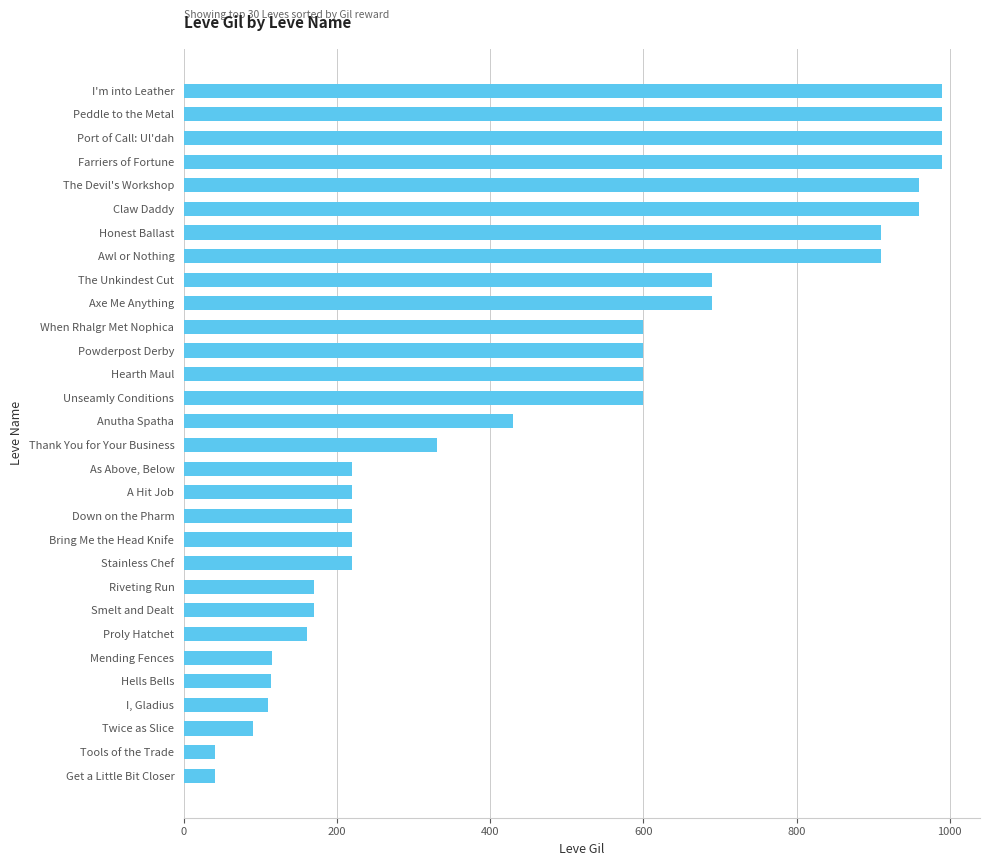

What is the change in value from Twice as Slice to Axe Me Anything?

+600